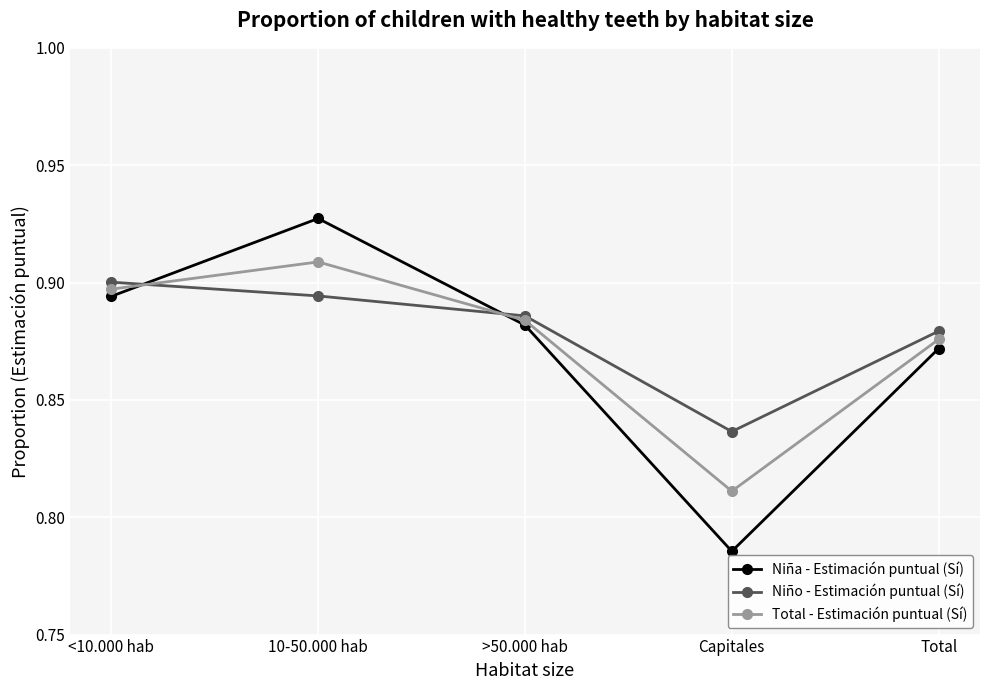

Which series changed the most between Capitales and Total?

Niña - Estimación puntual (Sí)